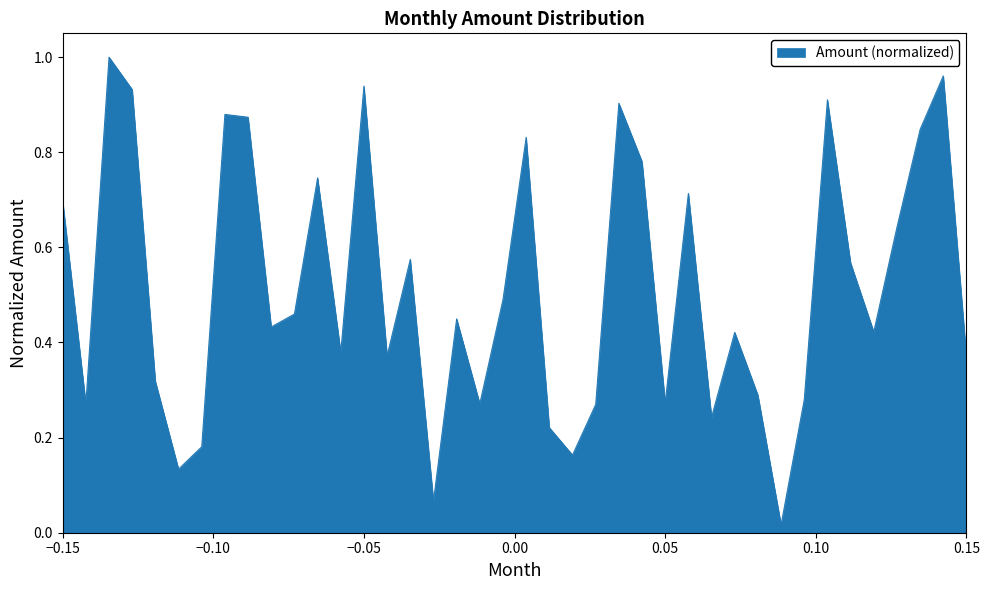

How many interior local peaks (higher than both neighbors) does the data have?

12